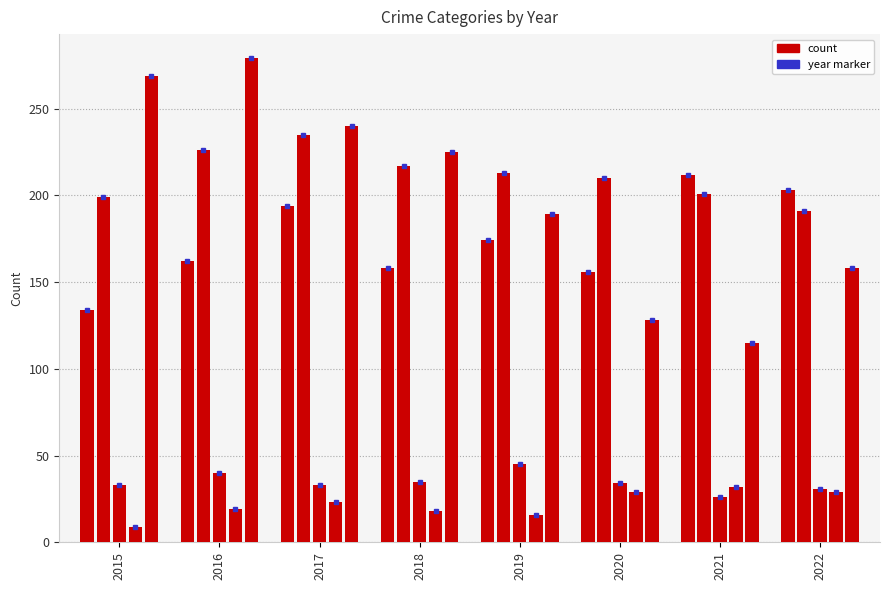

Reading left to right, what are all the values shown in this chart?

Aggravated Assault: 2015=134	2016=162	2017=194	2018=158	2019=174	2020=156	2021=212	2022=203
Aggravated Battery: 2015=199	2016=226	2017=235	2018=217	2019=213	2020=210	2021=201	2022=191
Criminal Sexual Assault: 2015=33	2016=40	2017=33	2018=35	2019=45	2020=34	2021=26	2022=31
Homicide: 2015=9	2016=19	2017=23	2018=18	2019=16	2020=29	2021=32	2022=29
Robbery: 2015=269	2016=279	2017=240	2018=225	2019=189	2020=128	2021=115	2022=158